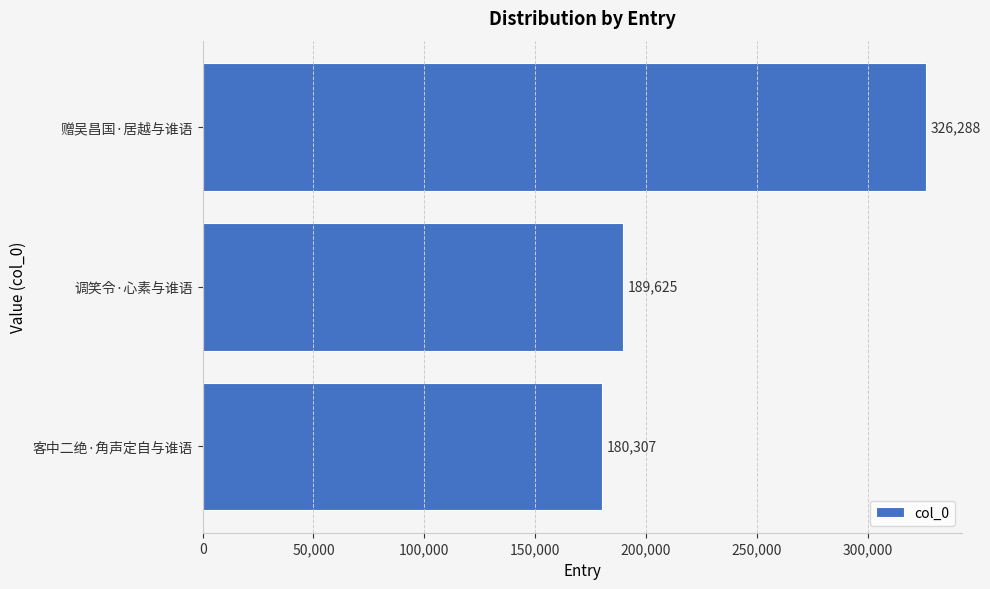

What is the change in value from 客中二绝·角声定自与谁语 to 赠吴昌国·居越与谁语?

+145981